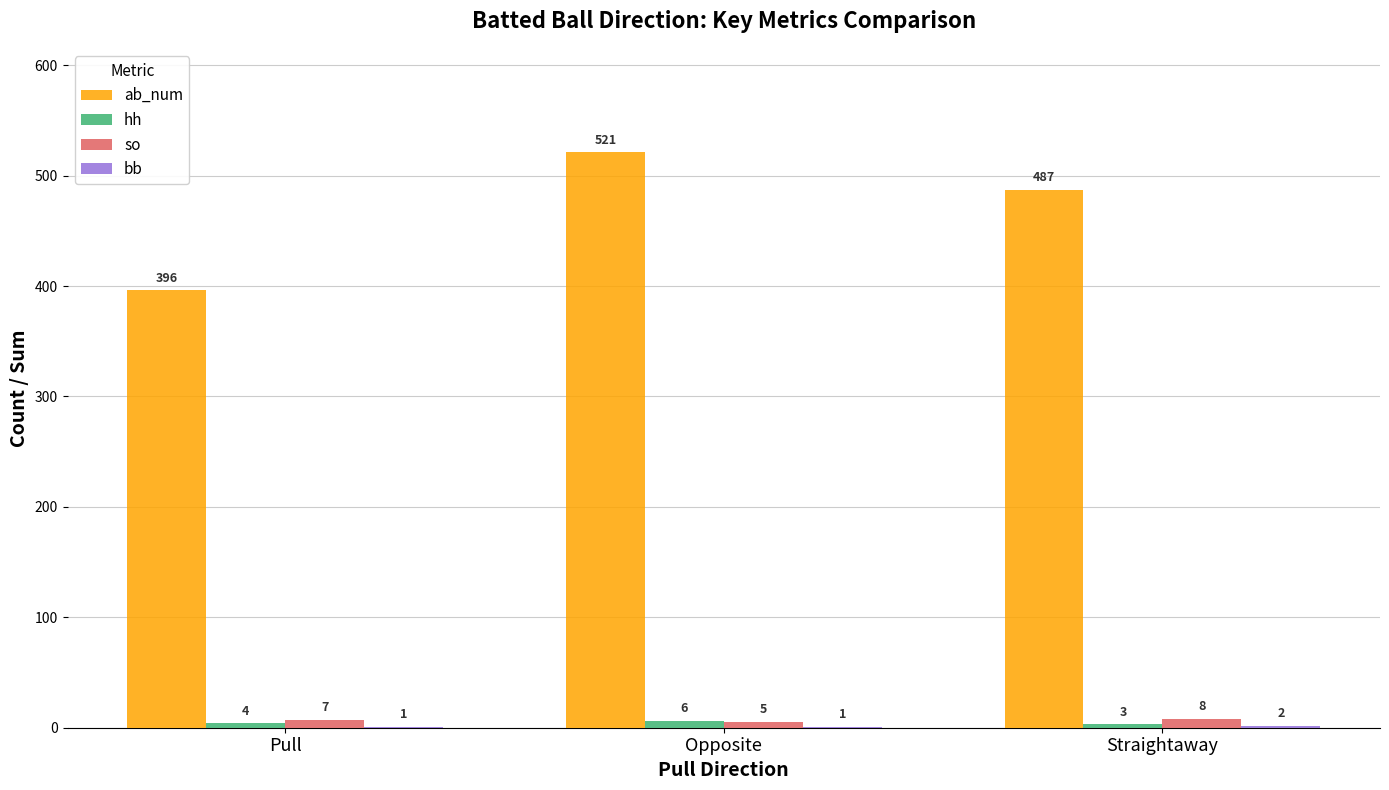

What is the total value across all series at Pull?

408